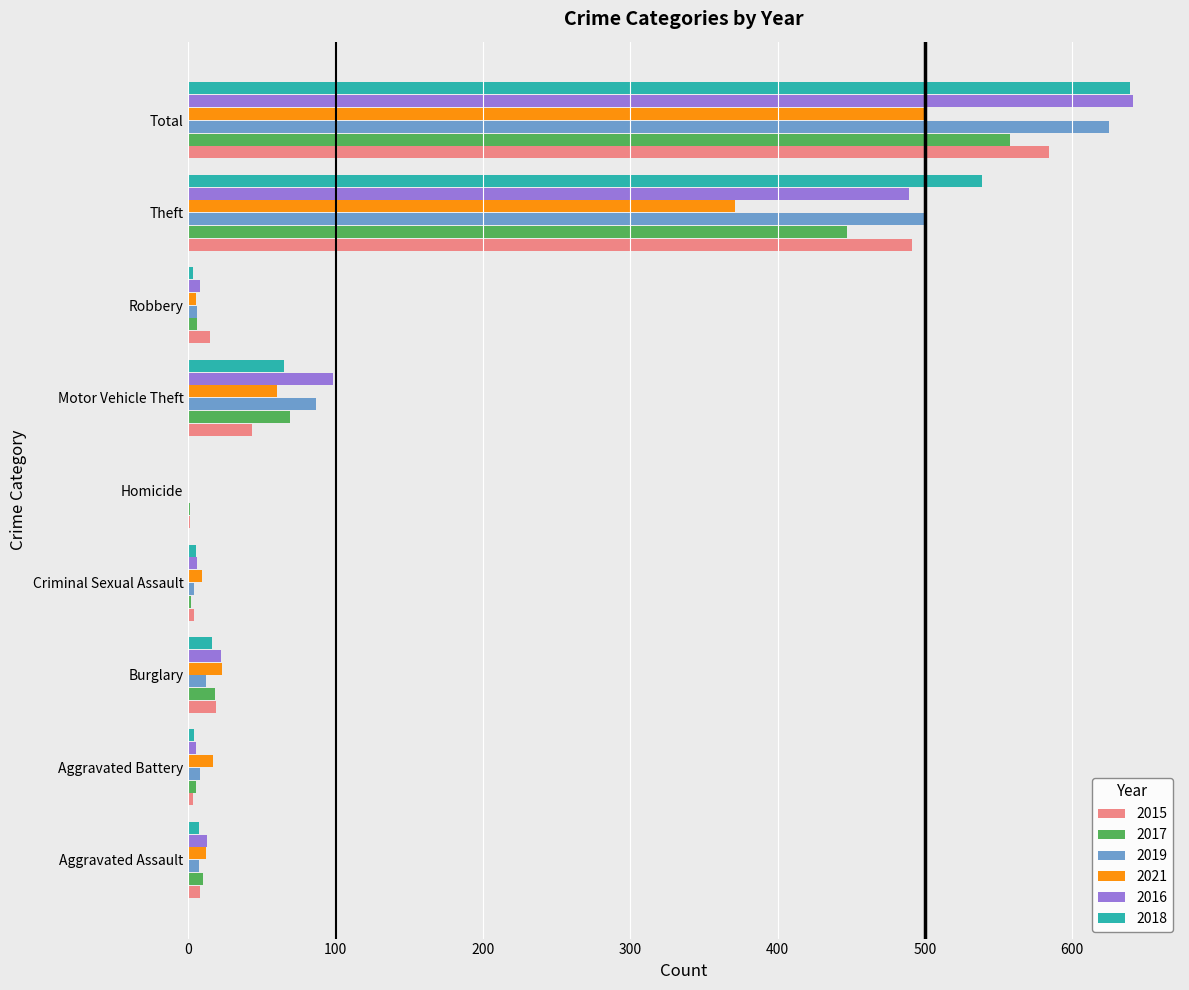

The value of 2021 at Theft is 663. True or false?

False